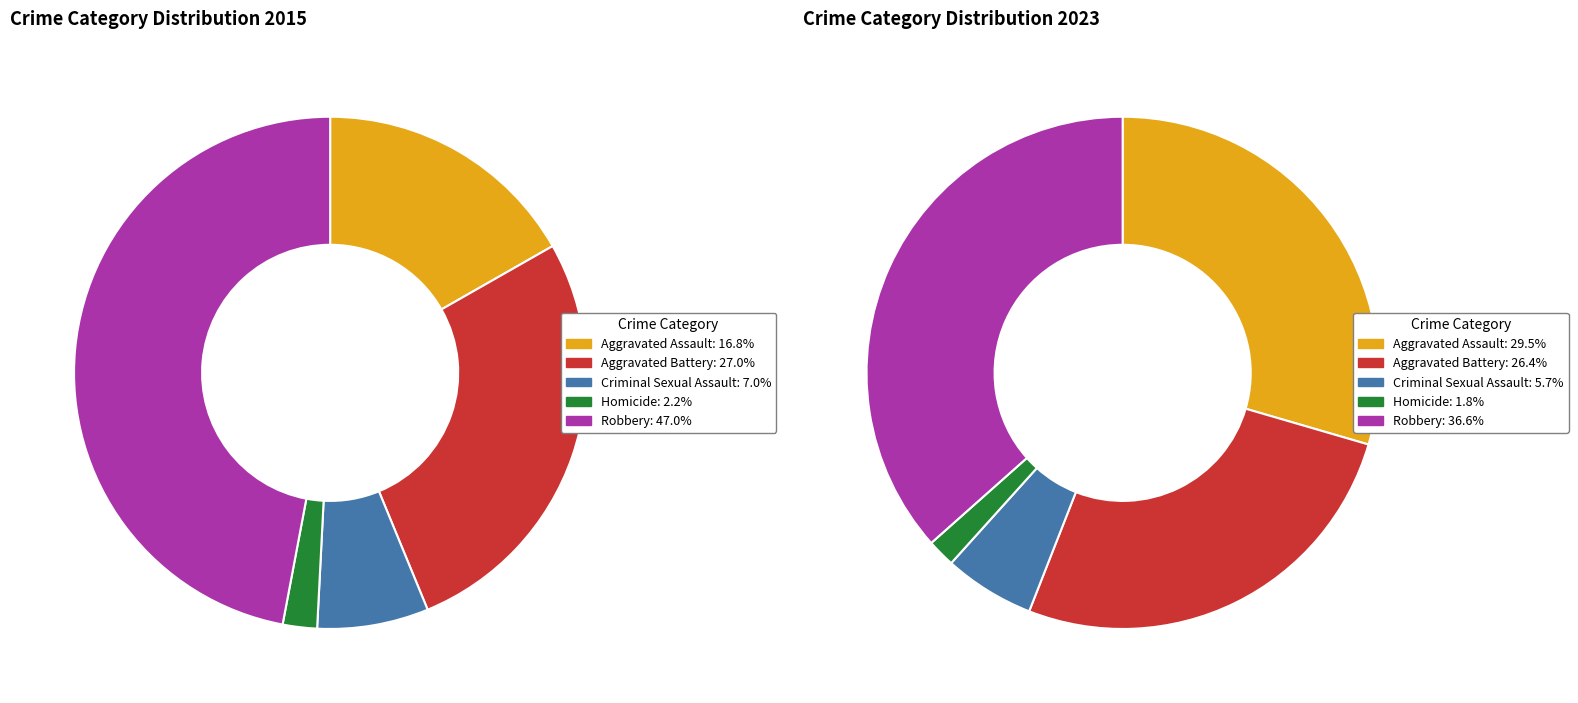

To the nearest percent, what is the difference between the largest and smallest slice percentages?

45%